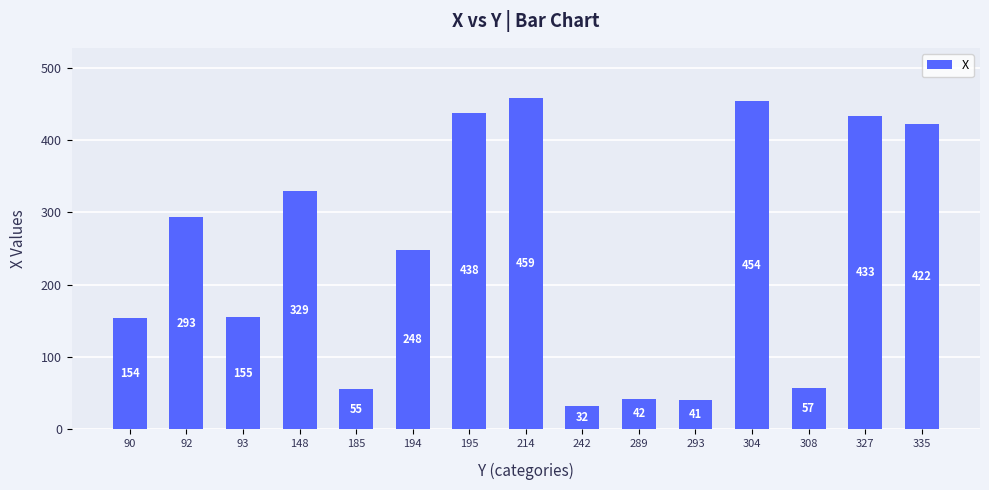

What is the approximate value at 304?

454